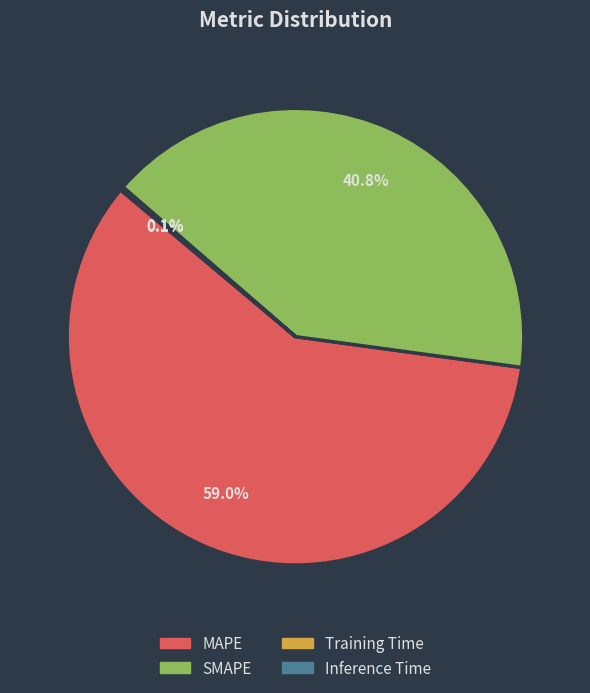

What percentage is the MAPE slice, to the nearest percent?

59%